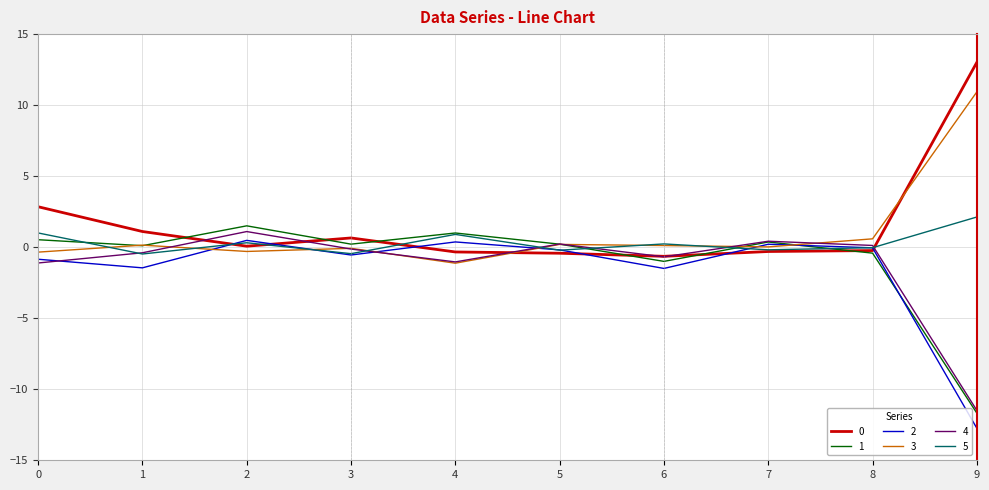

How many lines are shown in the chart?

6